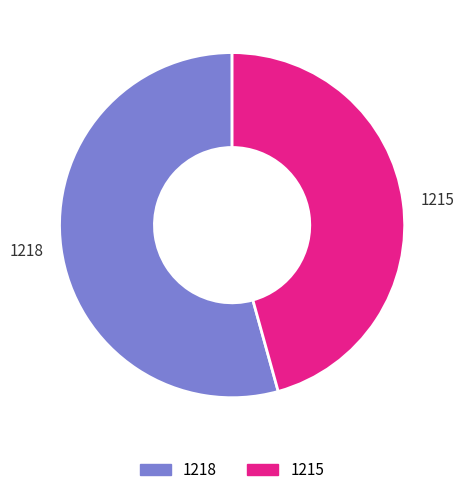

Rank the categories by value from highest to lowest.

1218, 1215